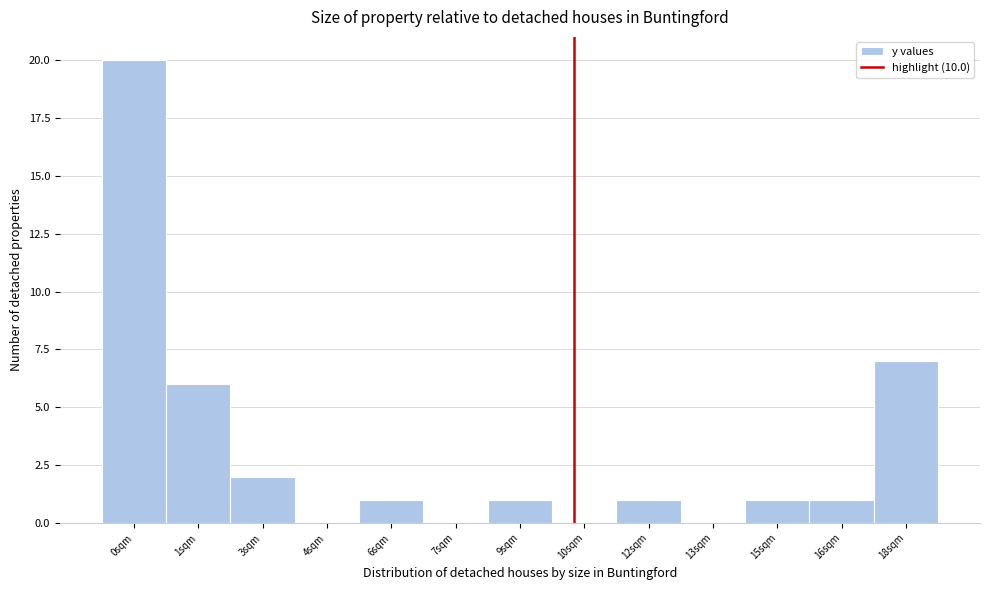

Reading left to right, transcribe all the data shown in this chart.

0sqm=20	1sqm=6	3sqm=2	4sqm=0	6sqm=1	7sqm=0	9sqm=1	10sqm=0	12sqm=1	13sqm=0	15sqm=1	16sqm=1	18sqm=7